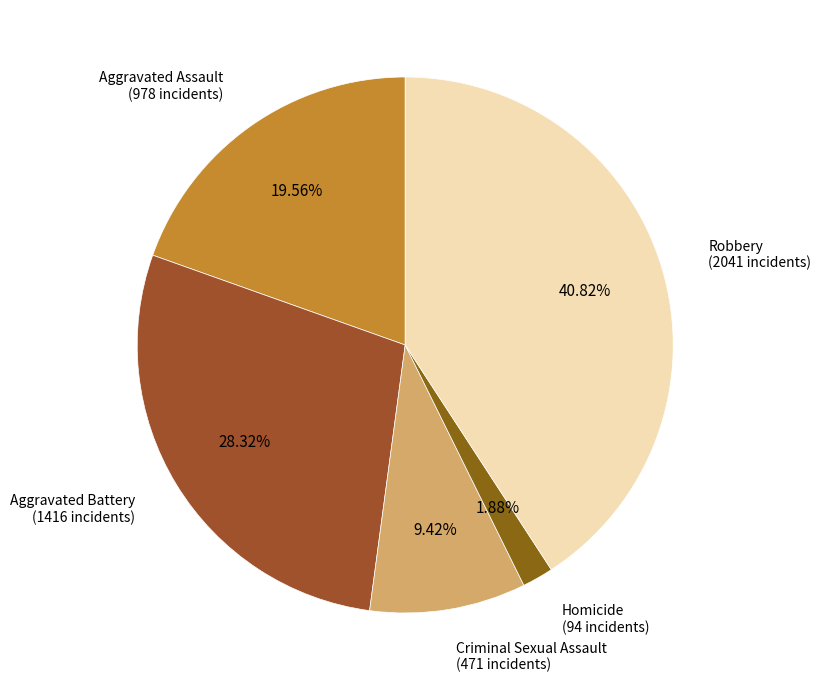

How many segments does this pie chart have?

5